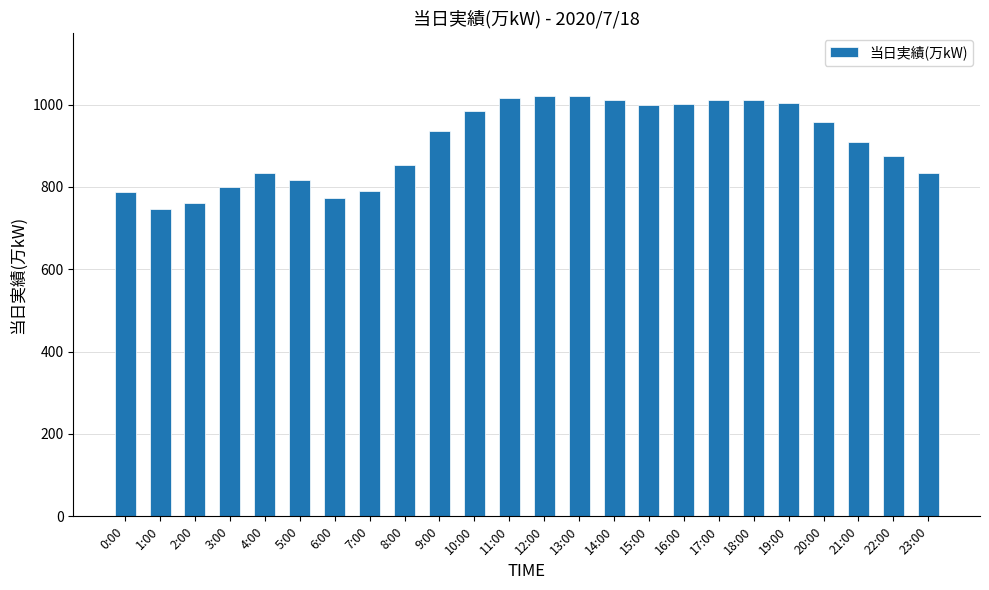

What is the sum of all values?

21751